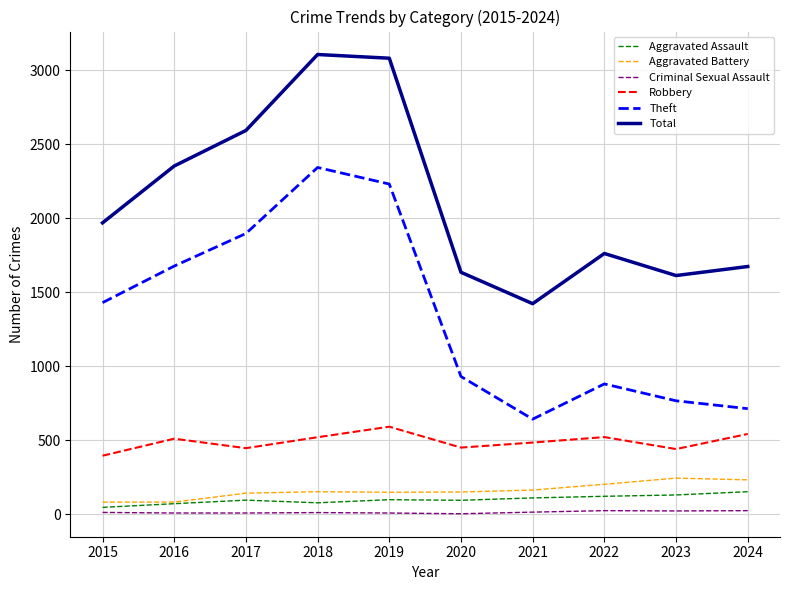

What is the lowest value of the Aggravated Battery series?

82